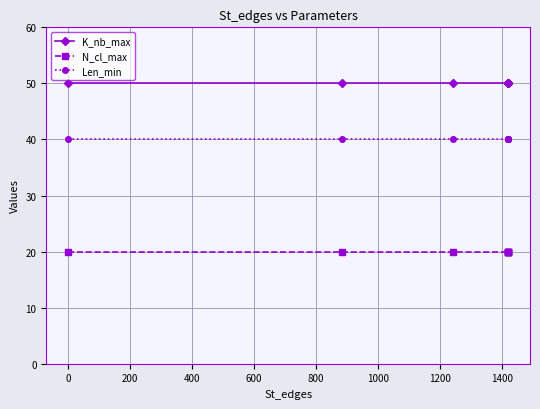

Is it true that N_cl_max equals 20 at 1400?

True